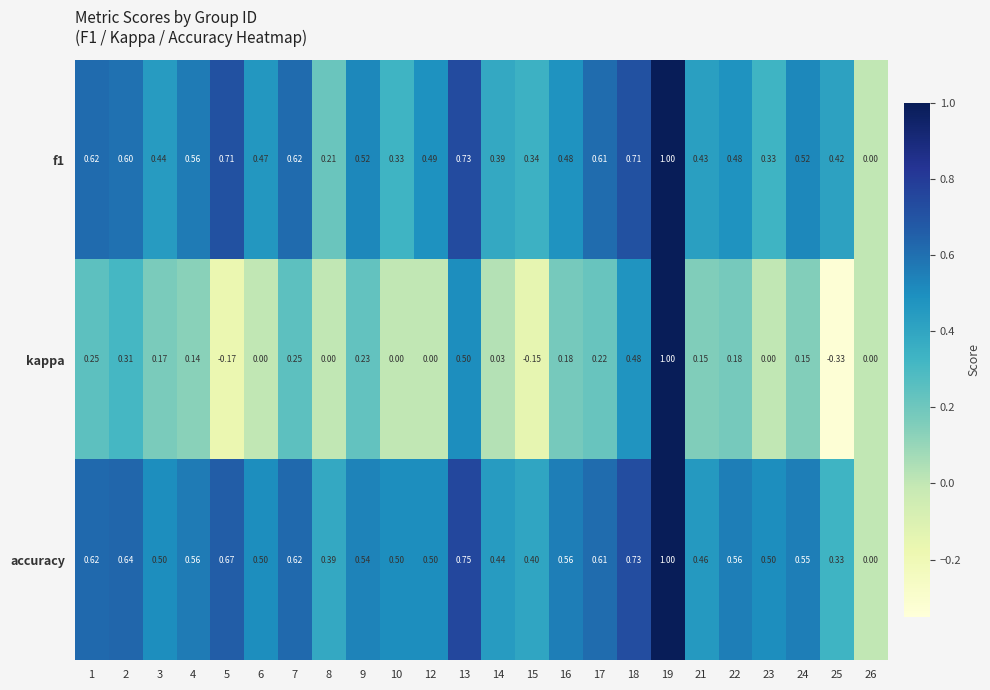

Is the value of kappa at 7 greater than the value of accuracy at 22?

No